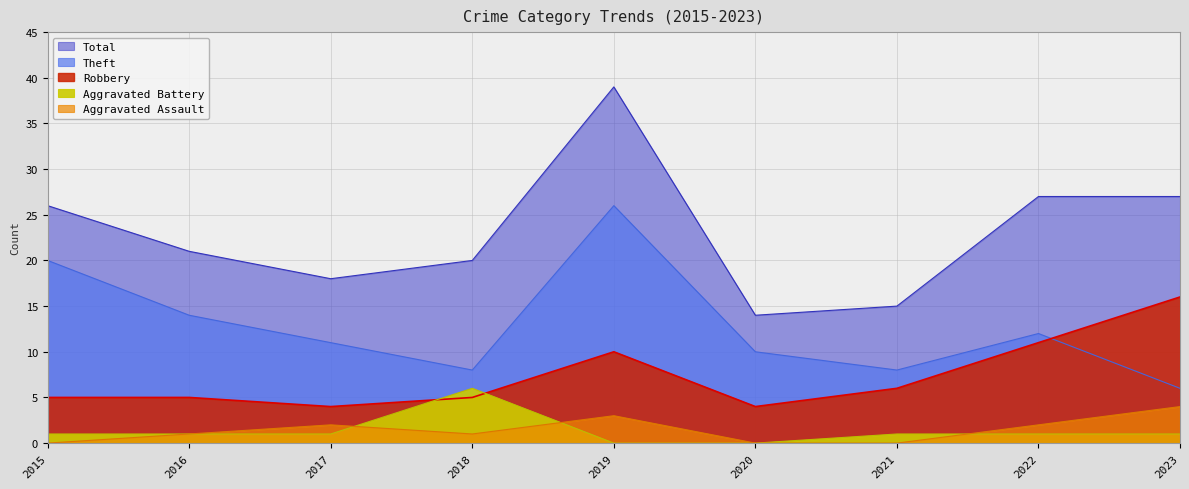

How many positive values does the Aggravated Assault series have?

6